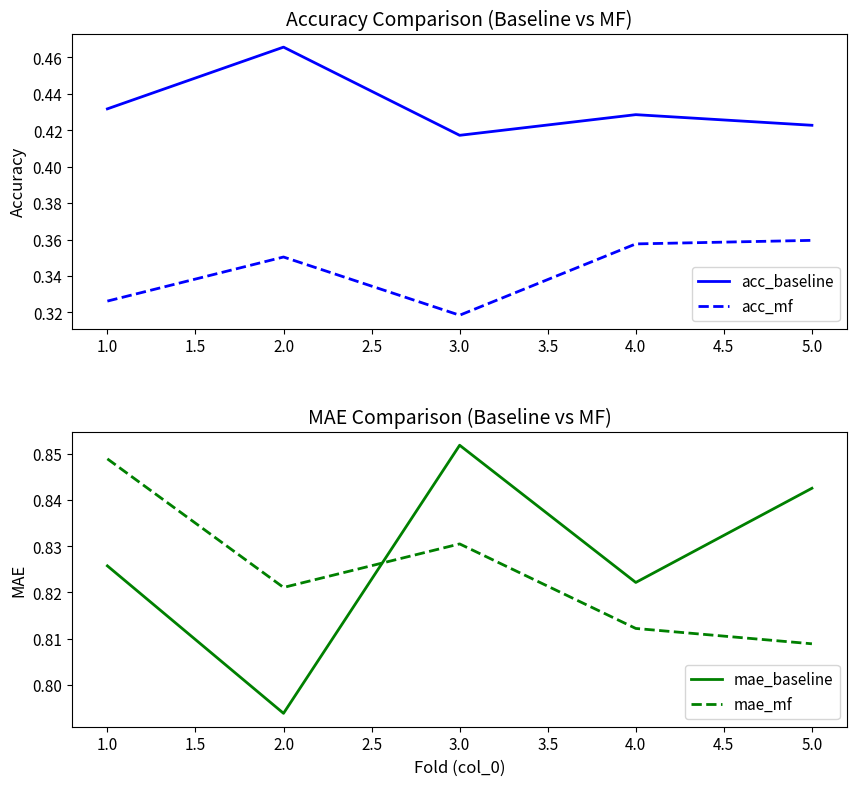

Which series has the widest spread of values?

mae_baseline